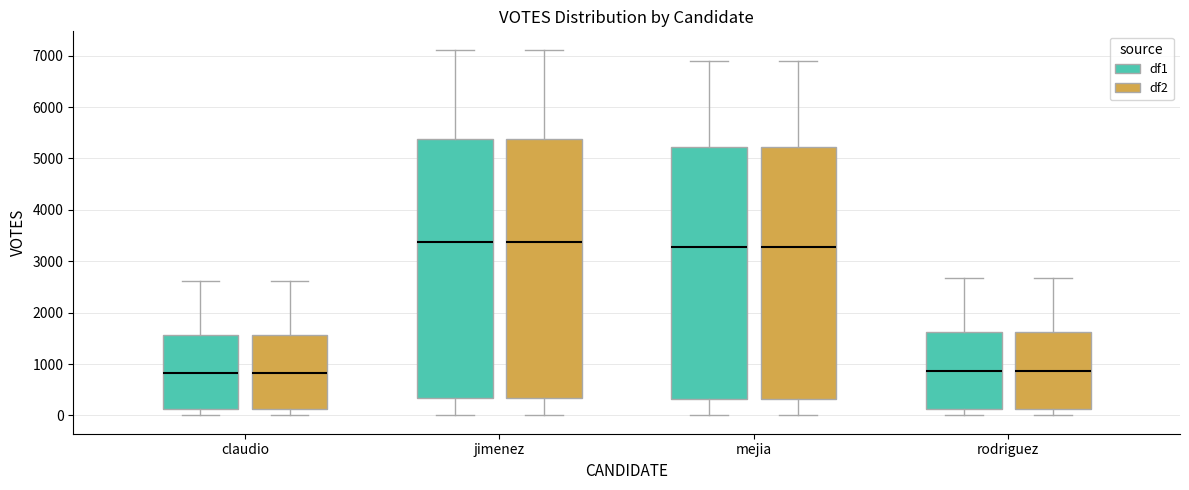

Reading left to right, read every box against the y-axis: the position of its median line, the range the box covers, and the ends of its whiskers. The values are not printed on the chart, so give them approximately, as read against the axis.

claudio (df1): median 800, box 100 to 1600, whiskers 0 to 2600
claudio (df2): median 800, box 100 to 1600, whiskers 0 to 2600
jimenez (df1): median 3400, box 300 to 5400, whiskers 0 to 7100
jimenez (df2): median 3400, box 300 to 5400, whiskers 0 to 7100
mejia (df1): median 3300, box 300 to 5200, whiskers 0 to 6900
mejia (df2): median 3300, box 300 to 5200, whiskers 0 to 6900
rodriguez (df1): median 900, box 100 to 1600, whiskers 0 to 2700
rodriguez (df2): median 900, box 100 to 1600, whiskers 0 to 2700